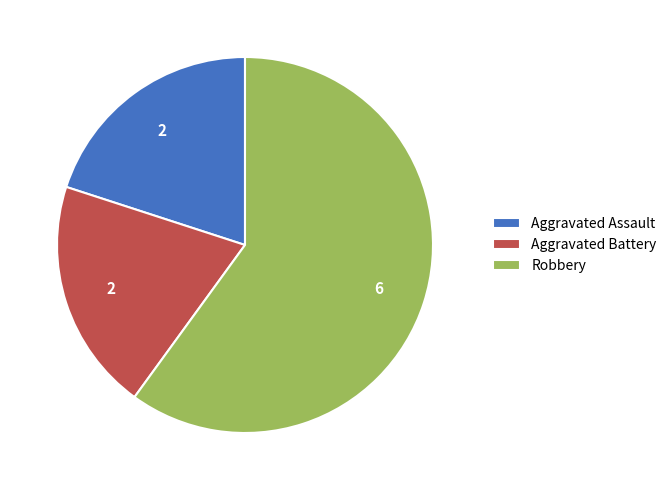

Which slice represents more than half of the pie?

Robbery